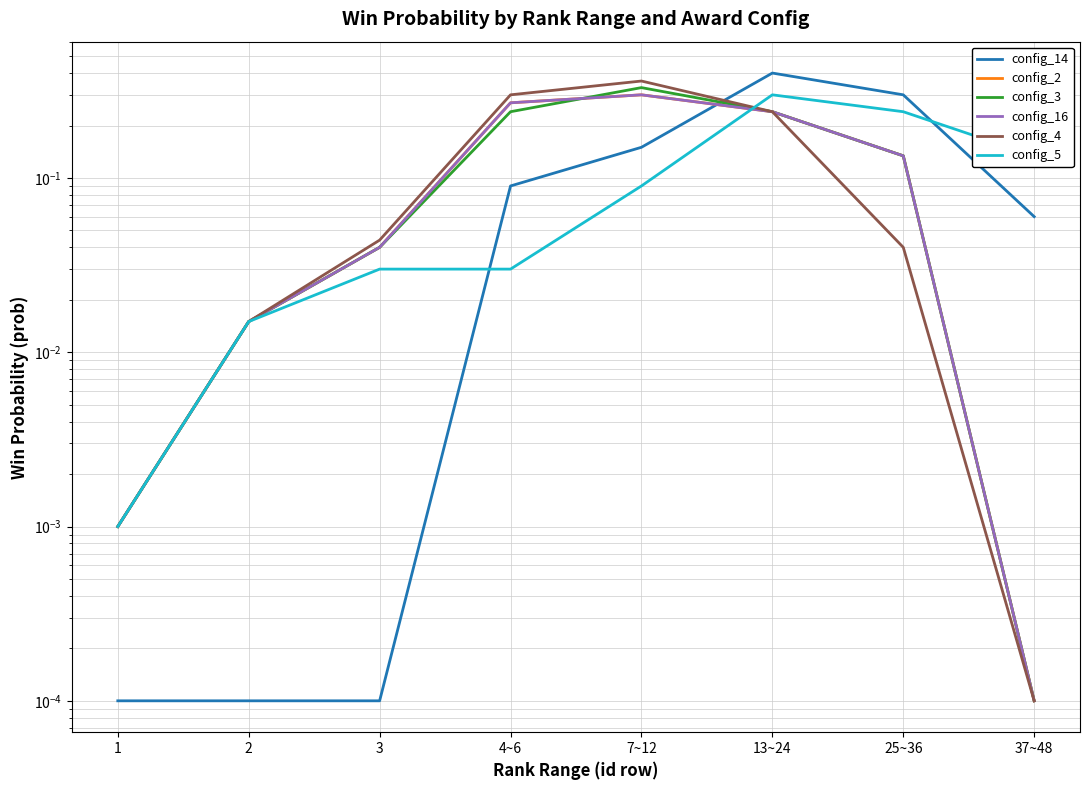

What is the label of the 6th point from the left?

13~24